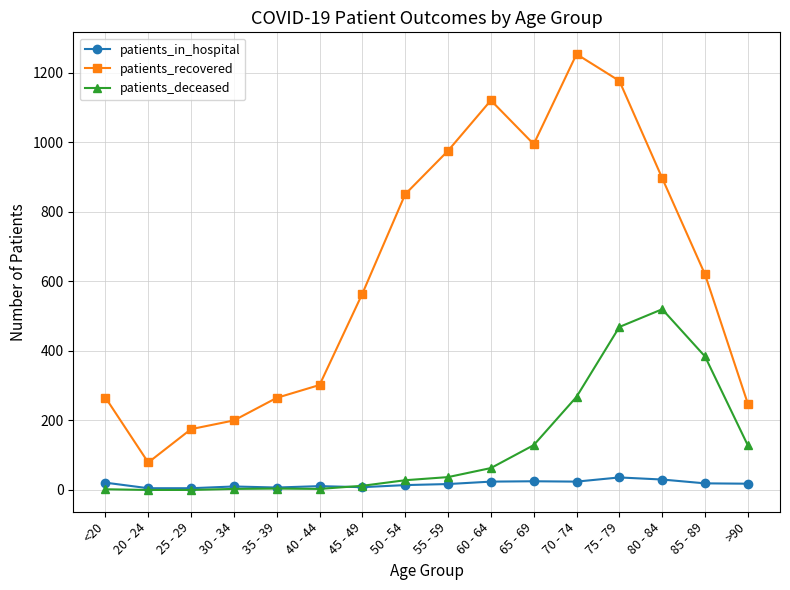

At which category is the sum across all series the highest?

75 - 79